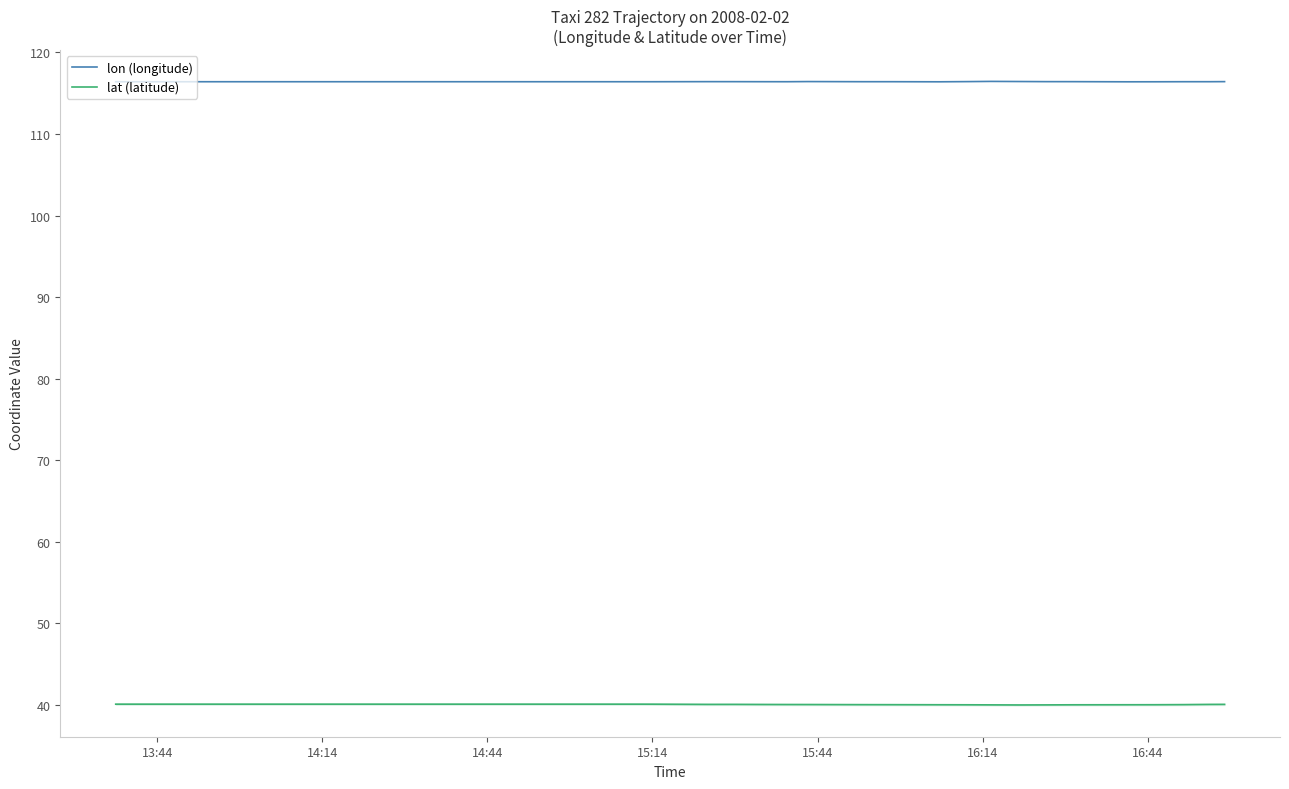

Which series has the largest total across all categories?

lon (longitude)